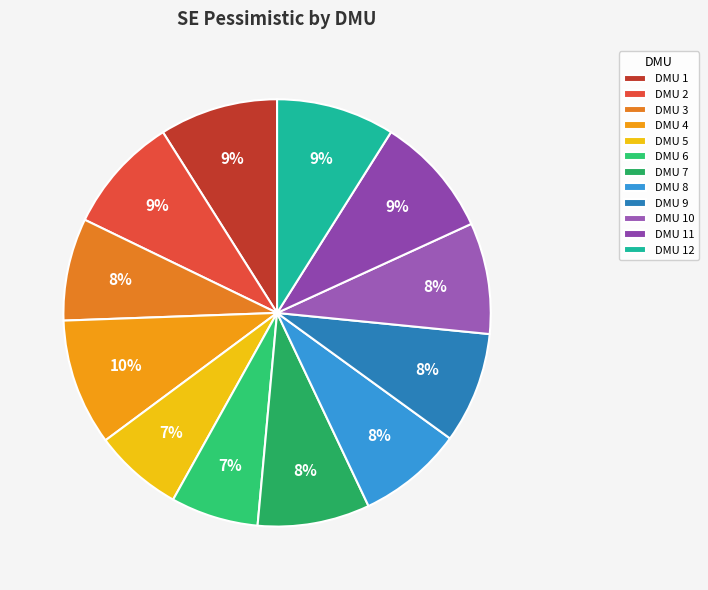

Combined, do DMU 3 and DMU 4 account for over 50%?

No